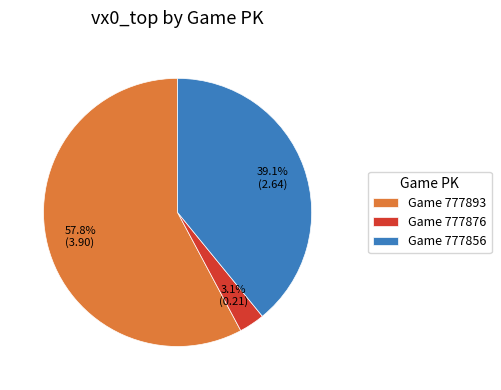

How many slices are in this pie chart?

3